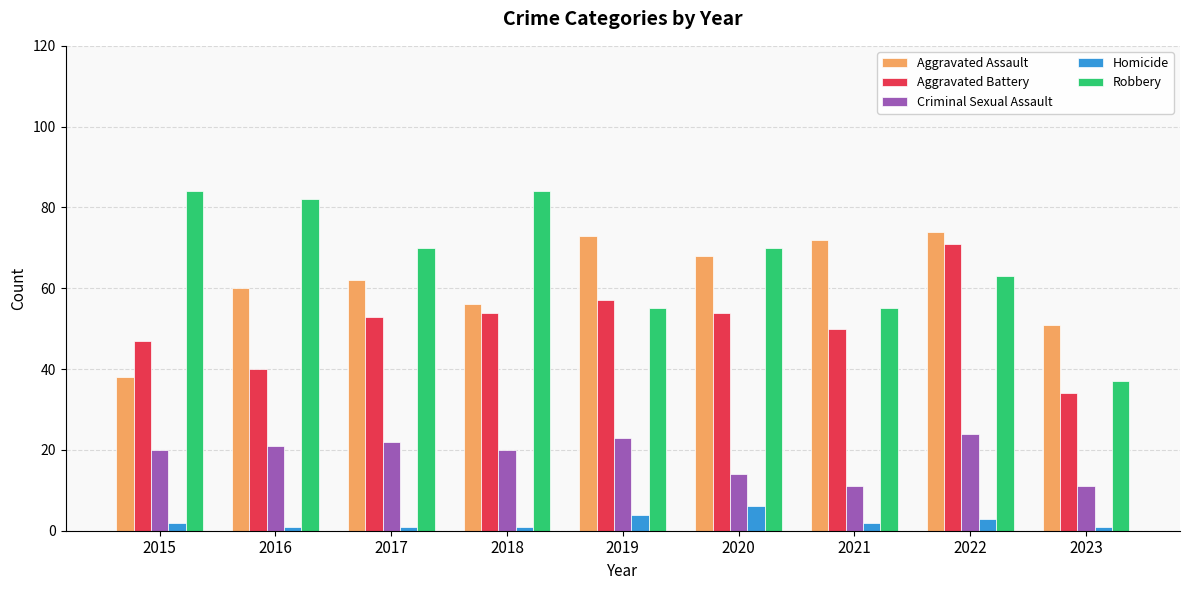

What is the minimum value for Aggravated Battery?

34